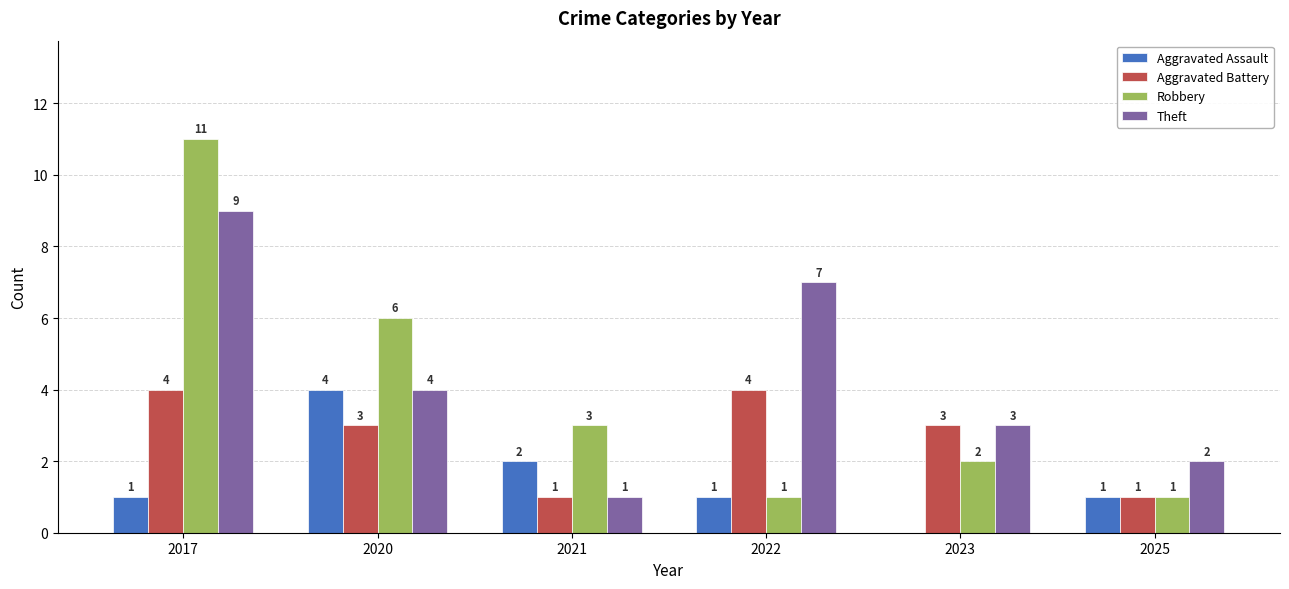

Reading left to right, transcribe all the data shown in this chart.

Aggravated Assault: 2017=1	2020=4	2021=2	2022=1	2023=0	2025=1
Aggravated Battery: 2017=4	2020=3	2021=1	2022=4	2023=3	2025=1
Robbery: 2017=11	2020=6	2021=3	2022=1	2023=2	2025=1
Theft: 2017=9	2020=4	2021=1	2022=7	2023=3	2025=2